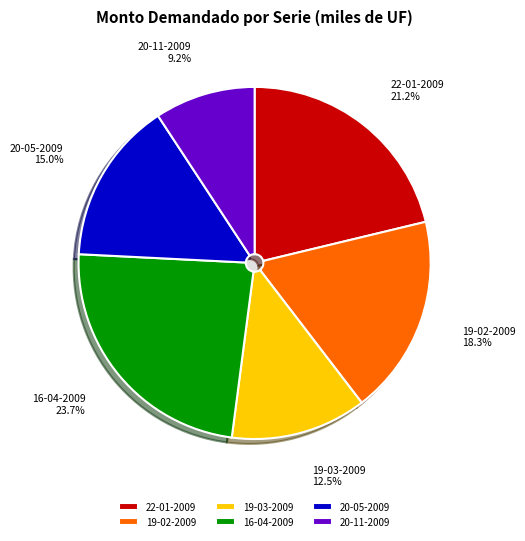

What is the smallest slice in the pie chart?

20-11-2009